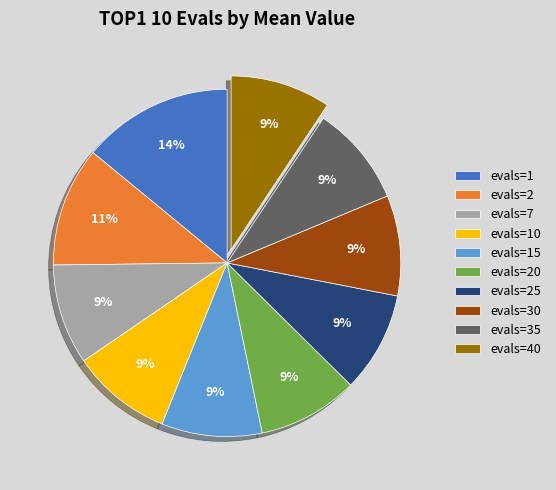

How many segments does this pie chart have?

10